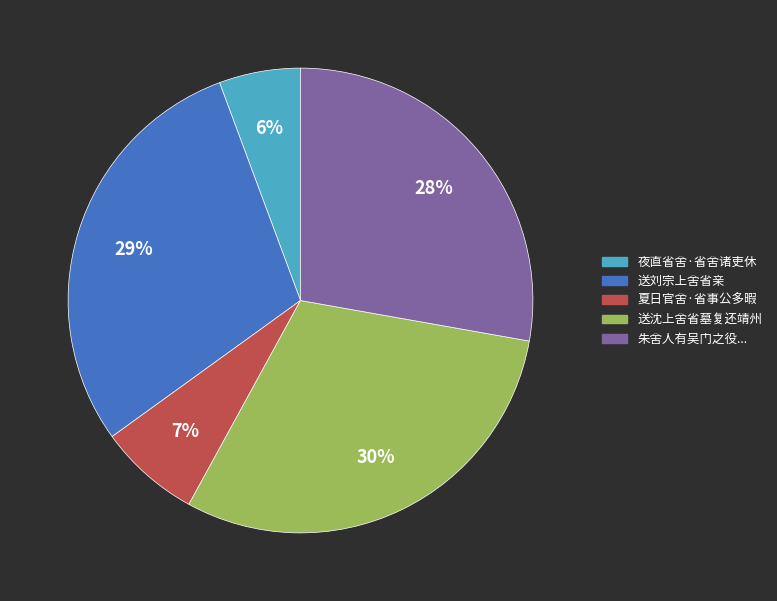

Is there any slice that represents more than half of the pie?

No